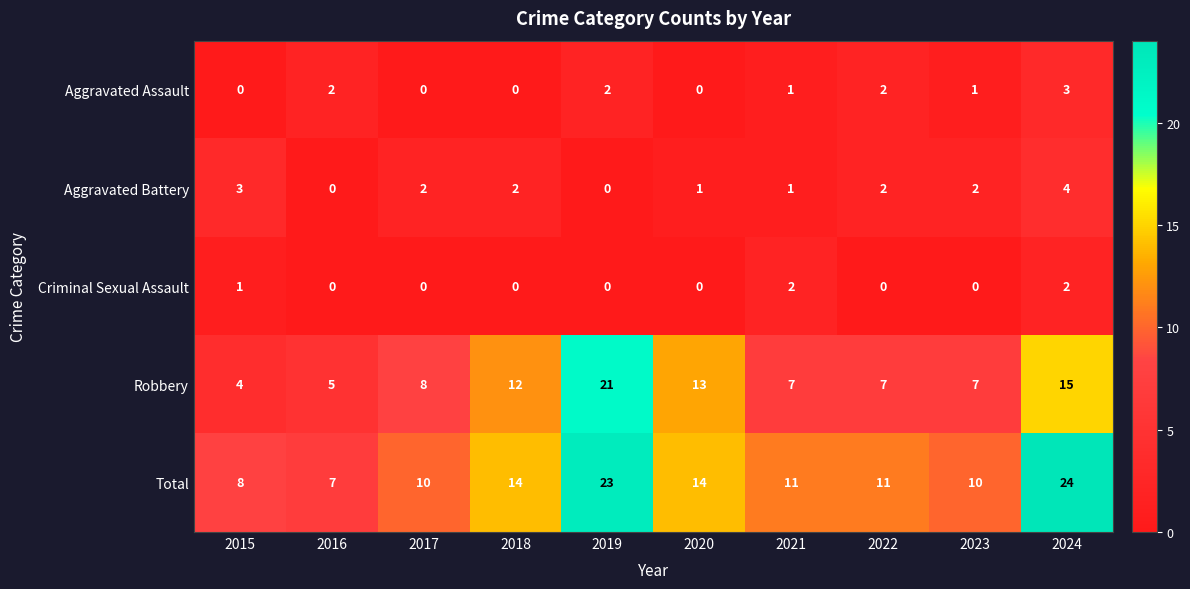

What is the total value across all series at 2021?

22